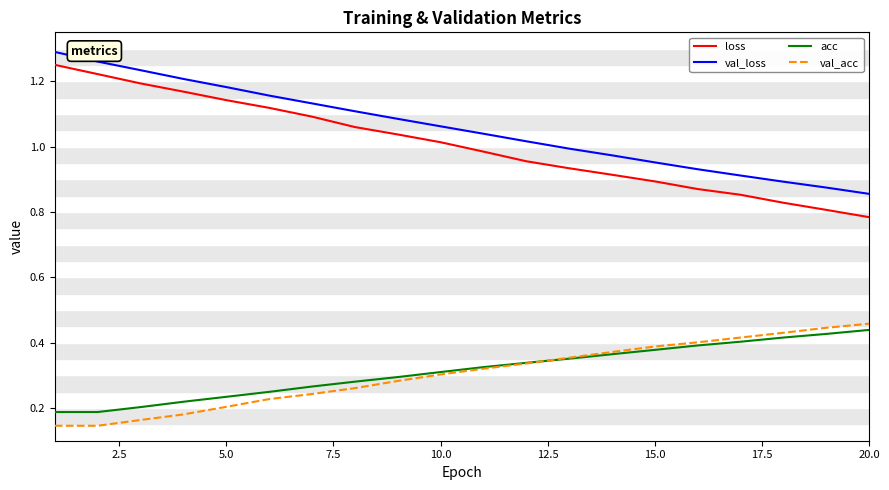

True or false: loss and val_loss cross at least once.

False